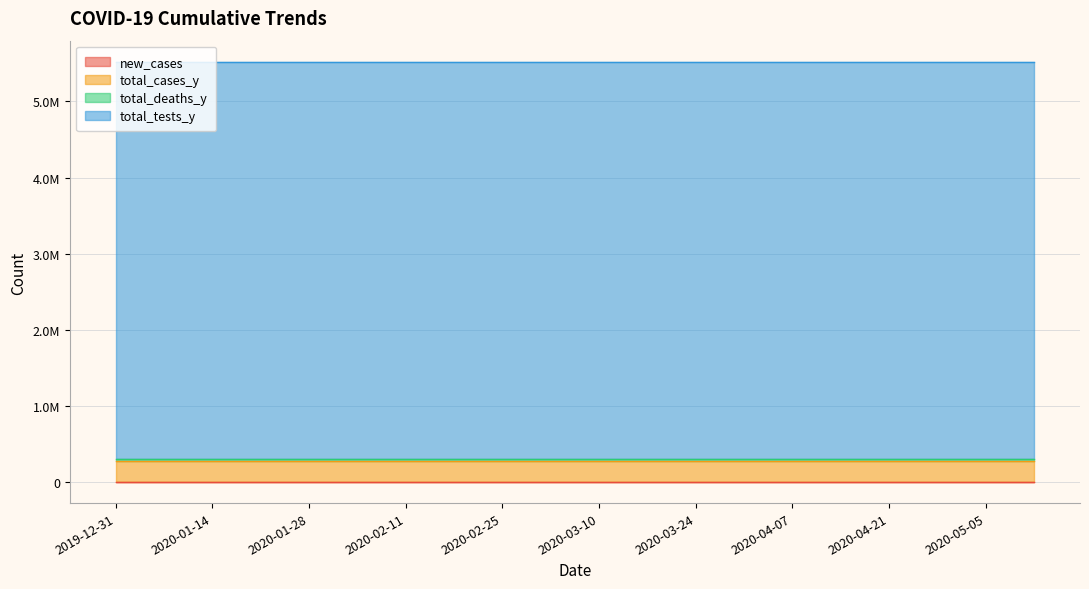

At which category is the sum across all series the highest?

2019-12-31